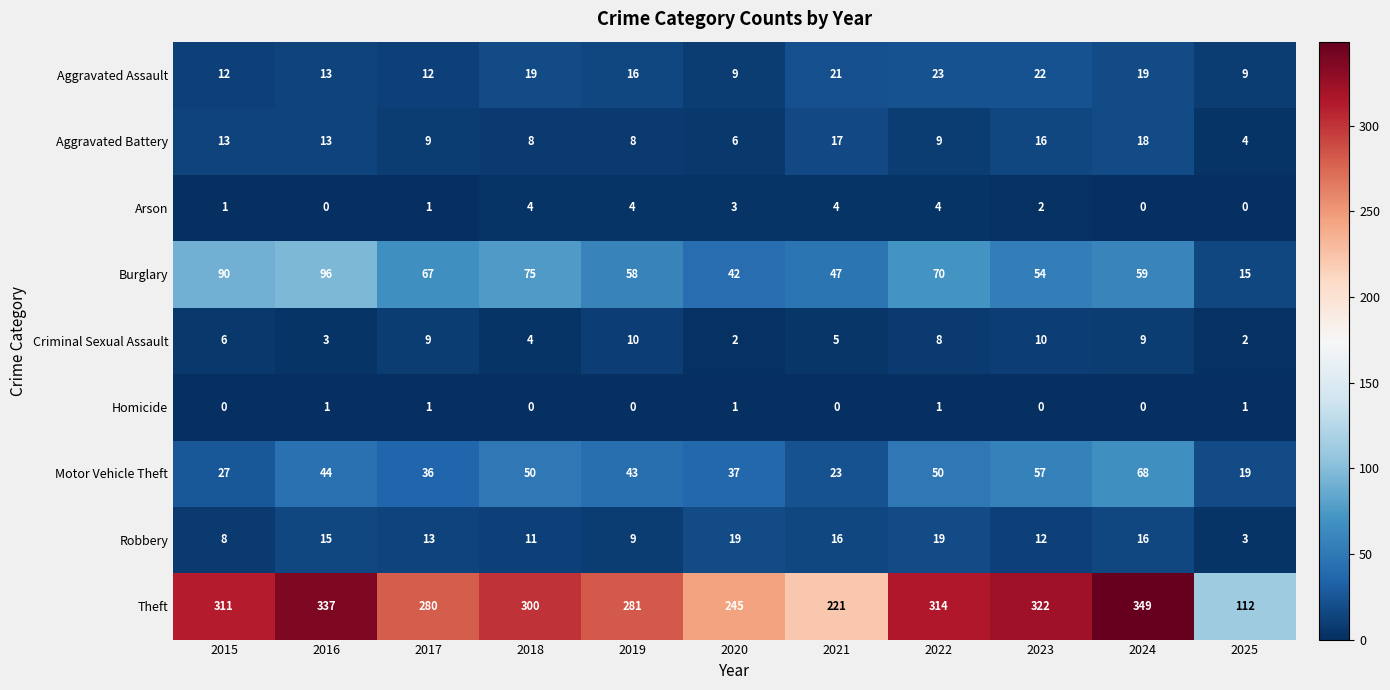

What is the spread (max minus min) of values at 2020?

244